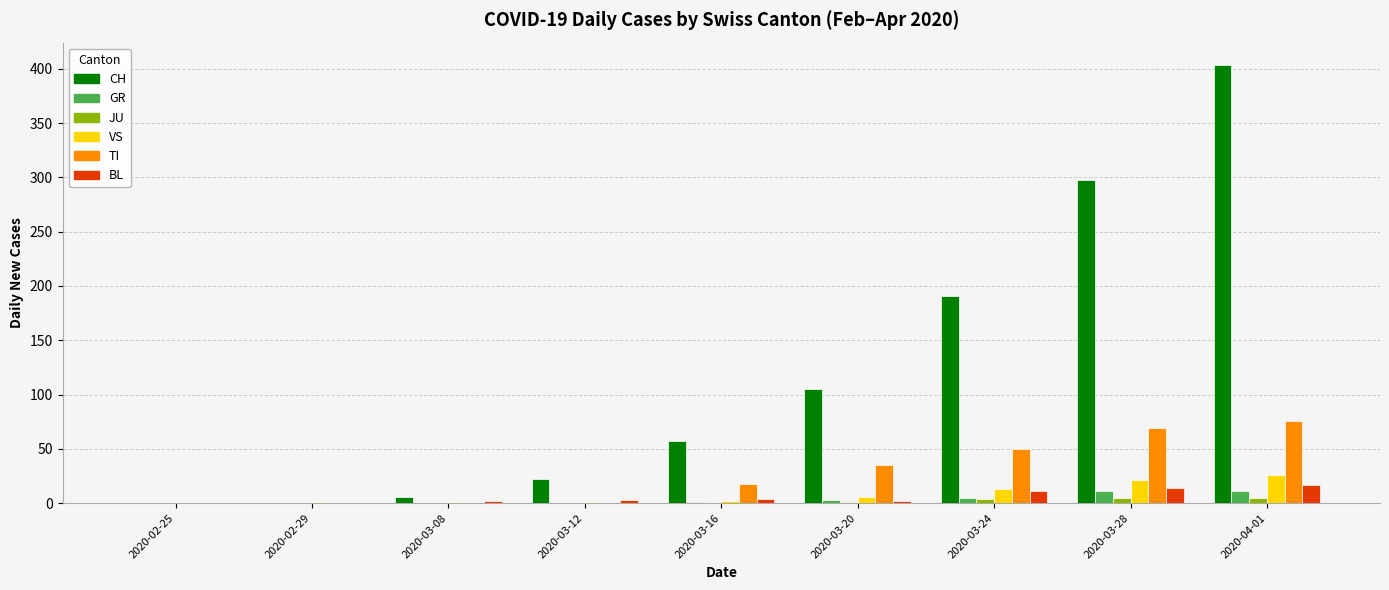

At which category is the sum across all series the highest?

2020-04-01